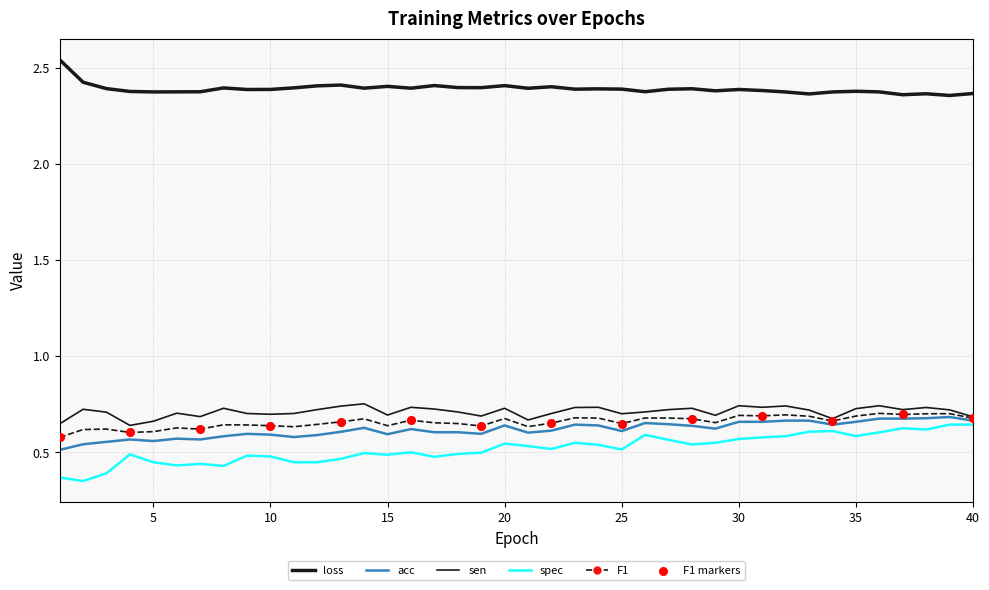

Which series has the largest total across all categories?

loss